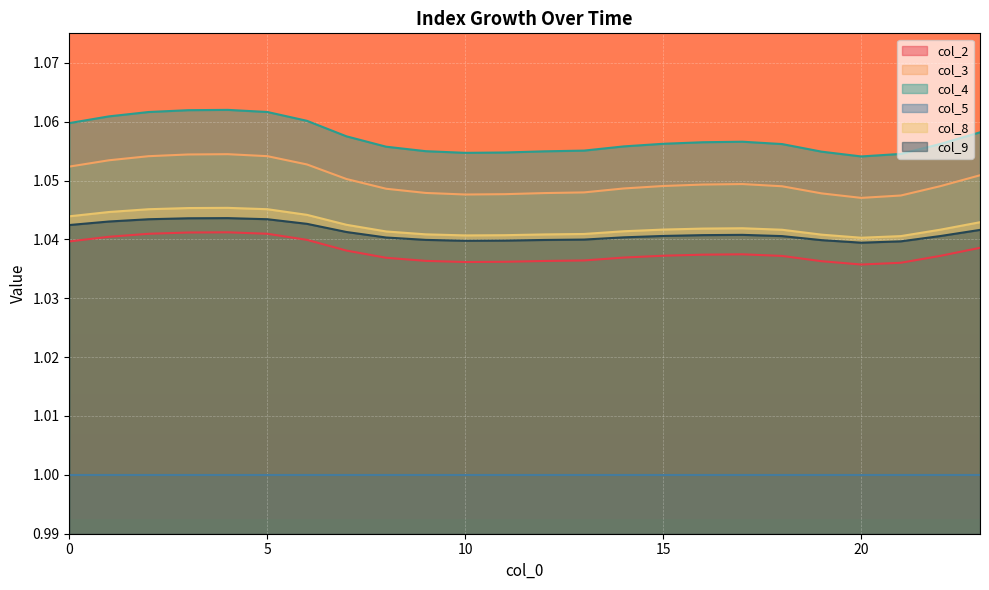

What is the minimum value shown in the chart?

1.0